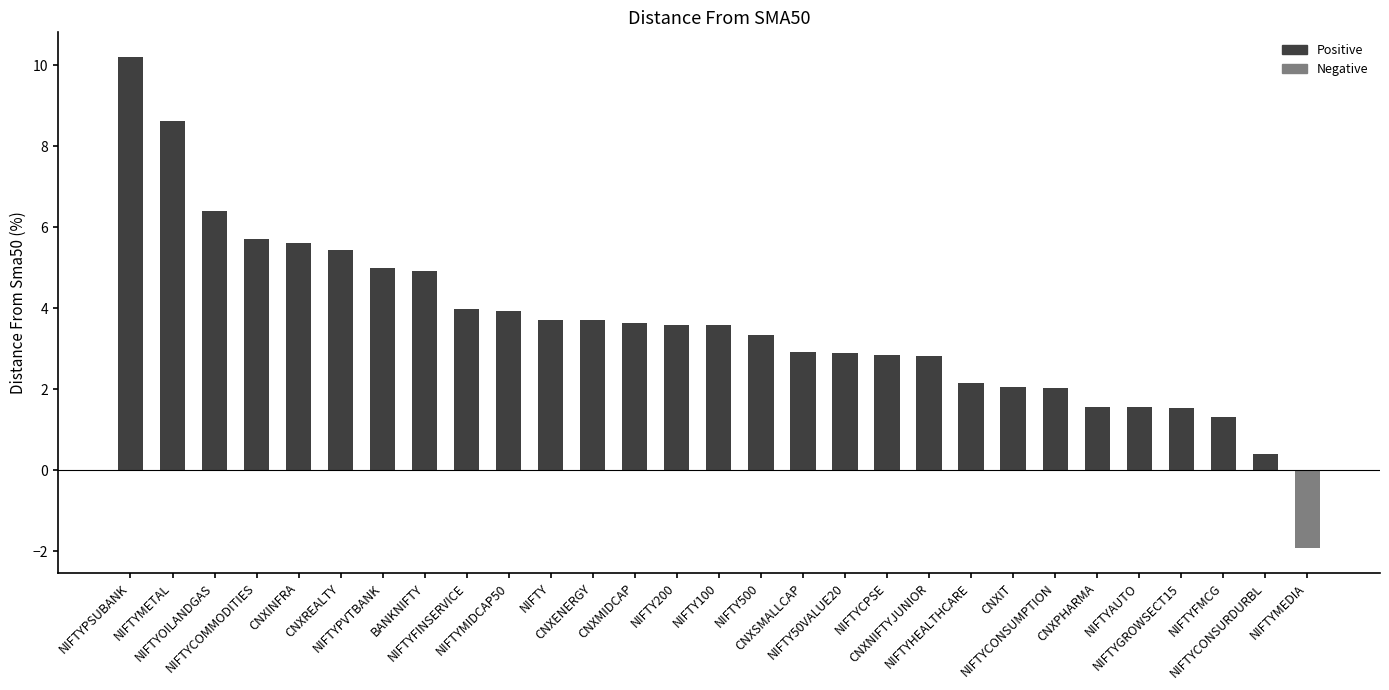

Which series has the widest spread of values?

Distance From Sma50 (positive)